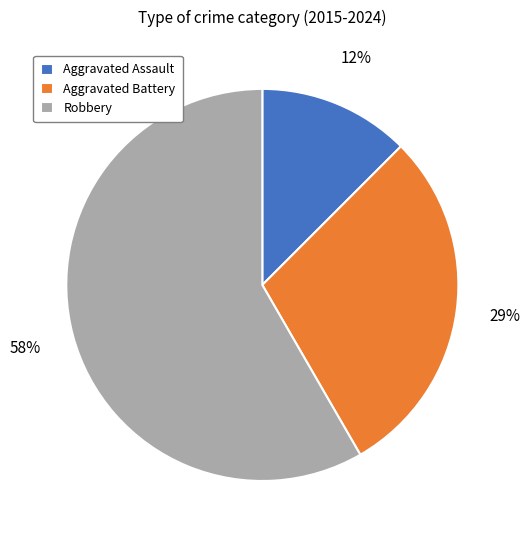

What percentage is the Aggravated Battery slice, to the nearest percent?

29%